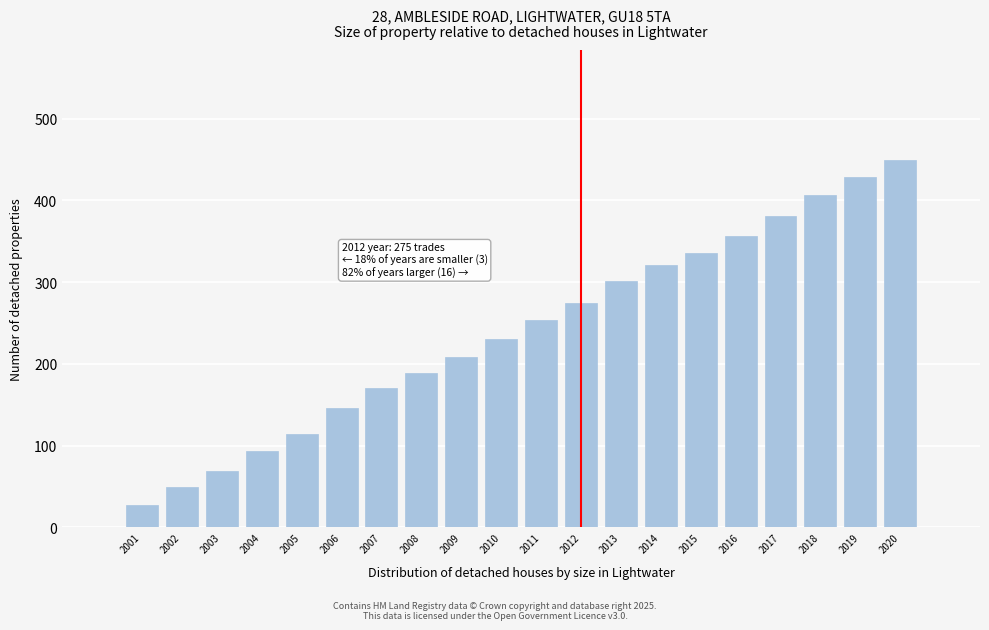

Reading left to right, what are all the values shown in this chart?

27	50	69	93	114	146	171	189	208	231	254	275	301	321	336	356	381	406	429	449